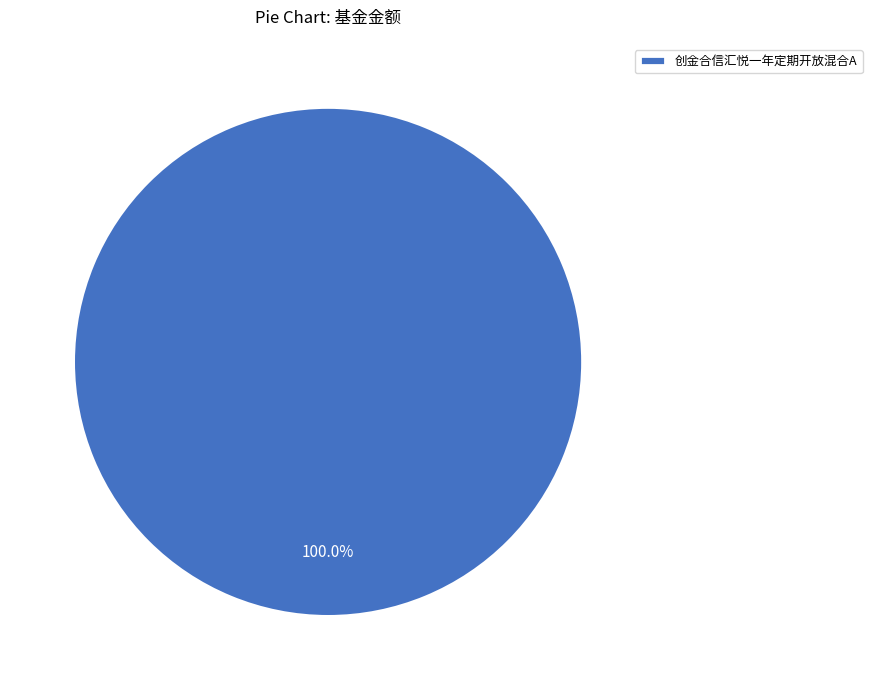

Is there a majority slice in this chart?

Yes